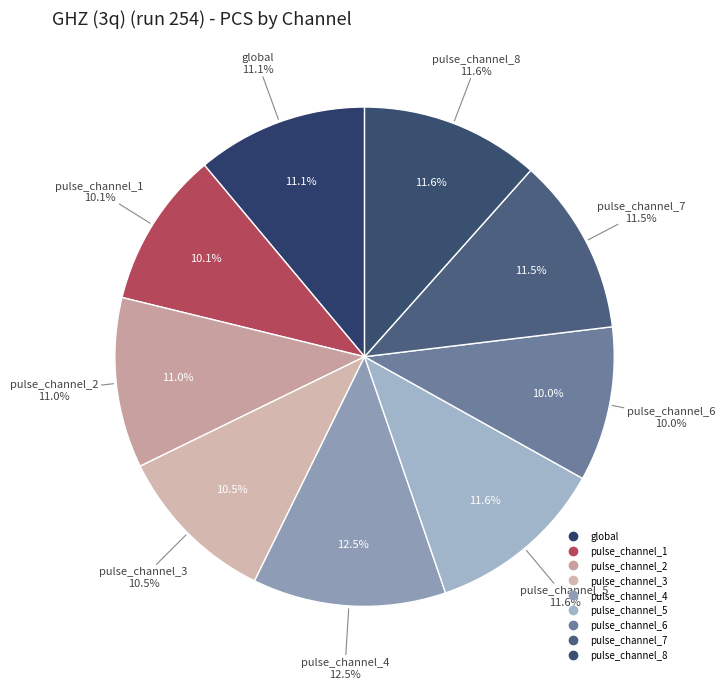

What percentage is the pulse_channel_7 slice, to the nearest percent?

11%